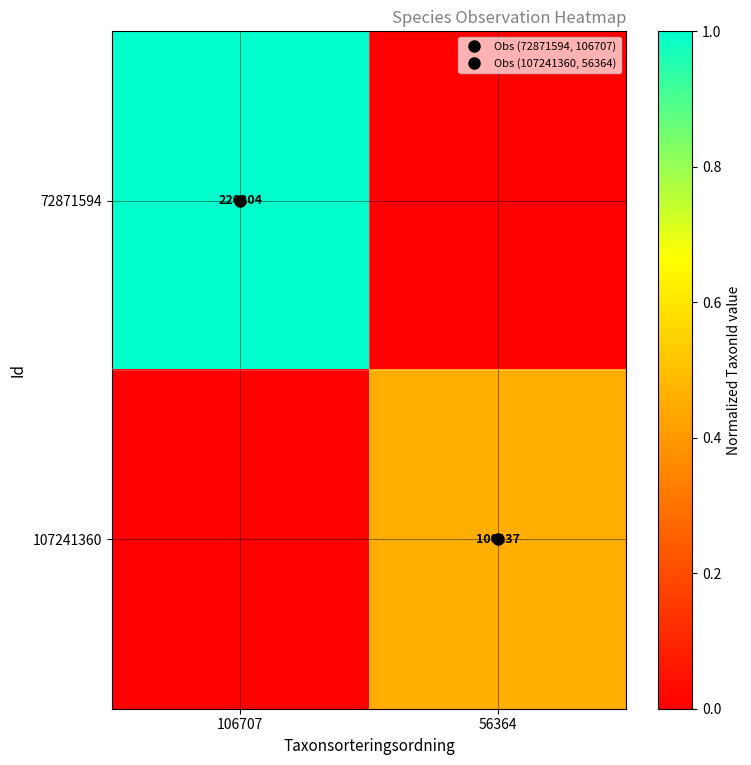

At how many categories does at least one series exceed 0?

2